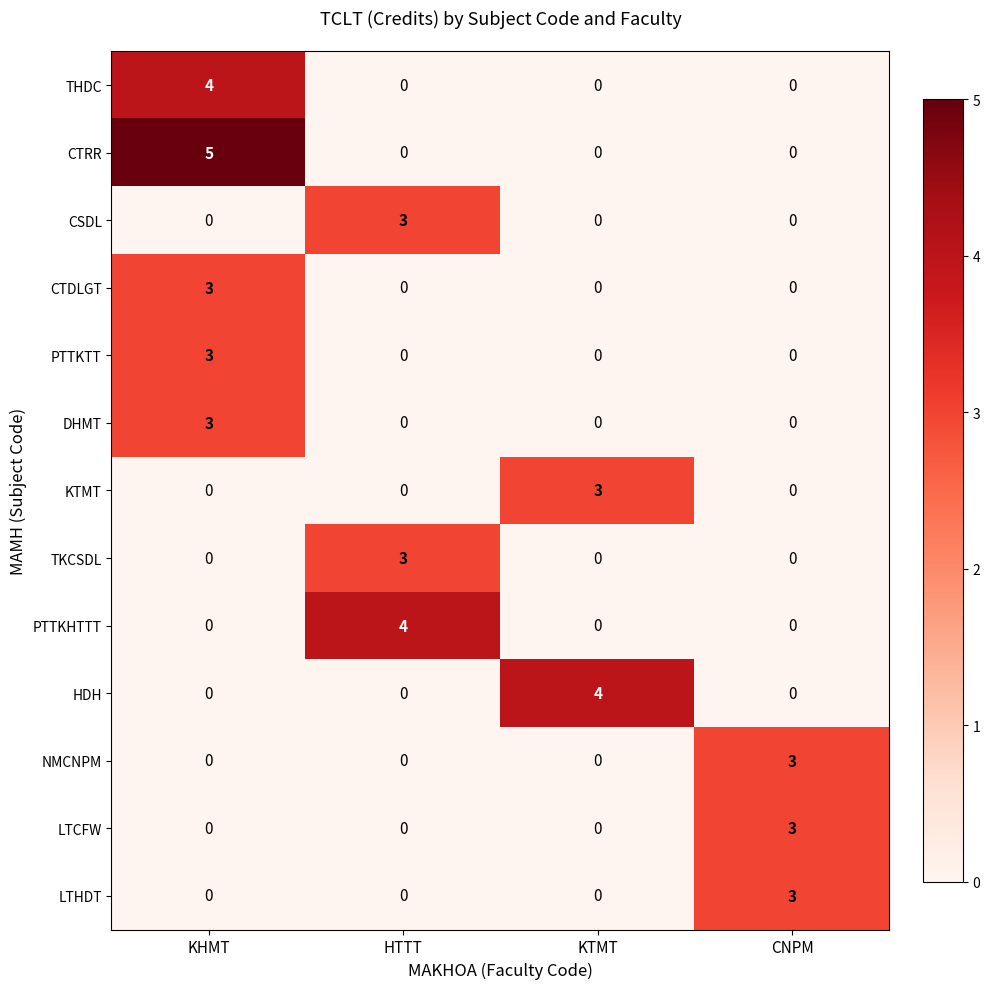

What is the maximum value for CSDL?

3